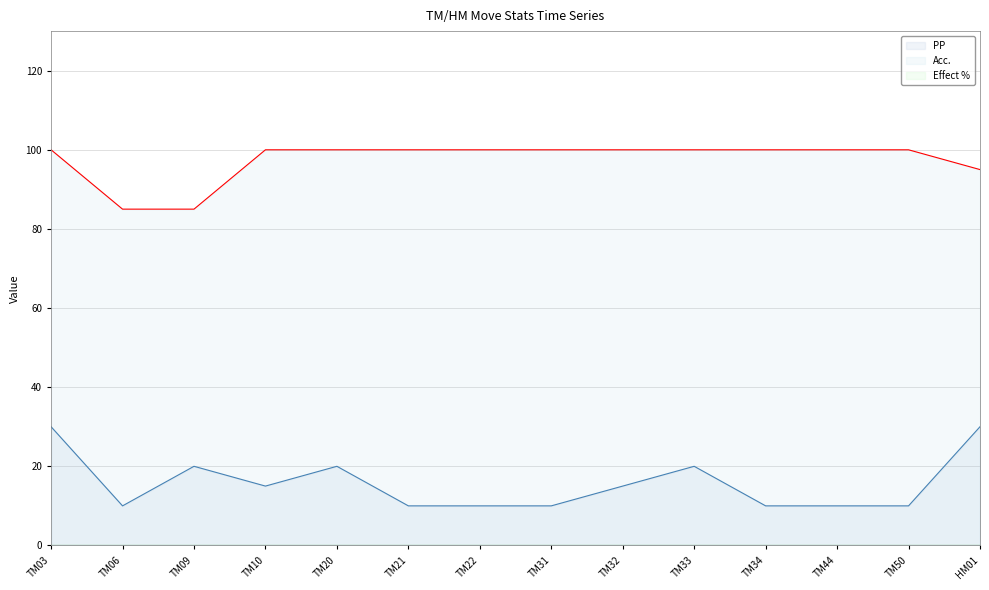

At how many categories does at least one series exceed 11?

14